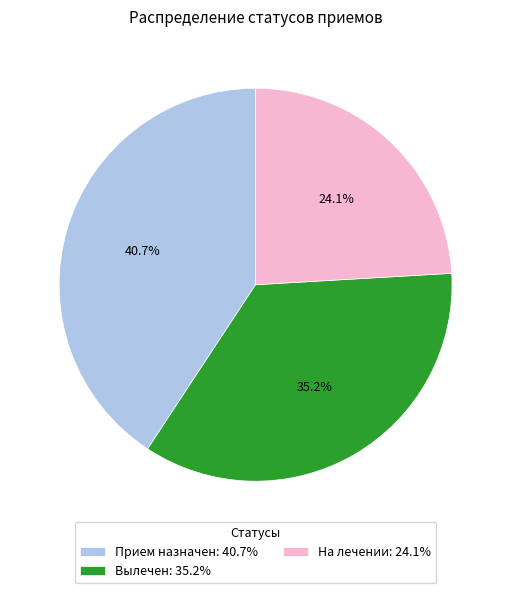

What is the ratio of the value at Вылечен: 35.2% to the value at Прием назначен: 40.7%?

0.9